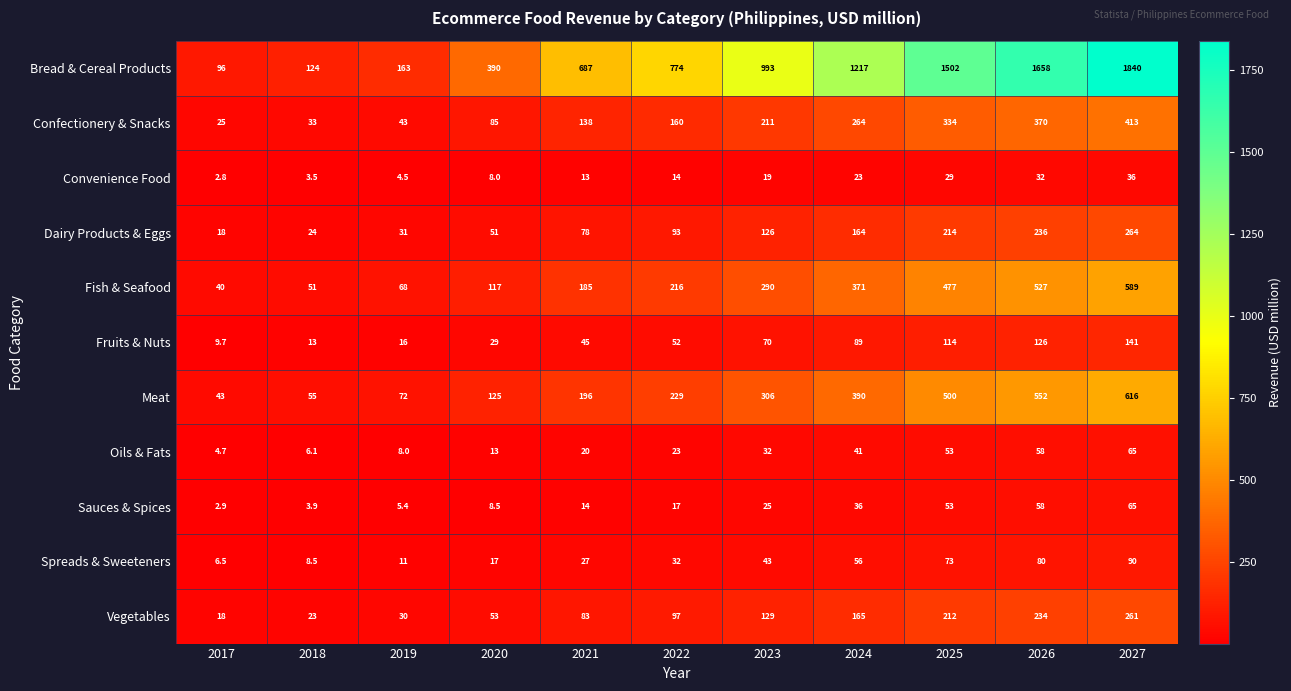

What is the sum of all Bread & Cereal Products values?

9444.0